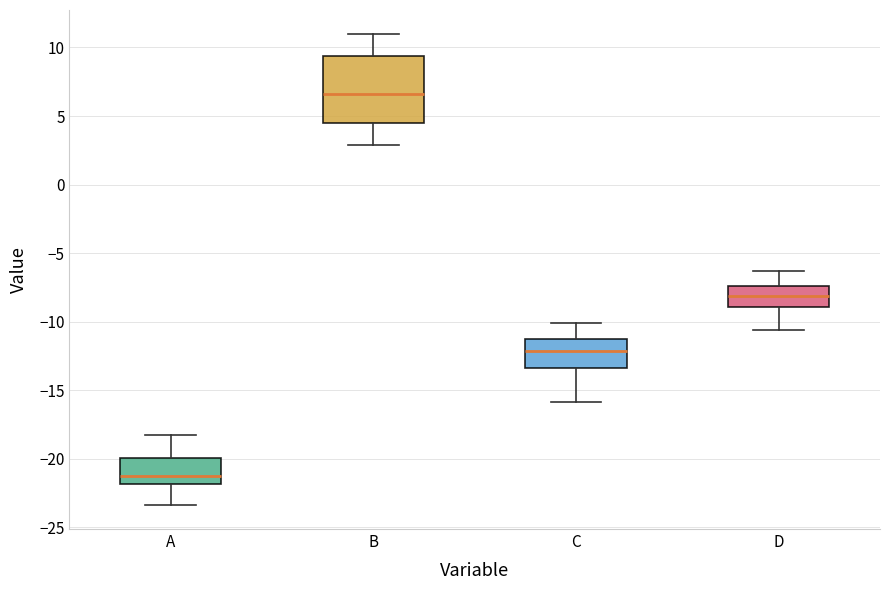

Reading left to right, transcribe this box plot: for each box, give where its median line is, the range the box spans, and where its two whiskers end, as read against the y-axis. The values are not printed on the chart, so give them approximately, as read against the axis.

A: median -21.0, box -22.0 to -20.0, whiskers -23.5 to -18.0
B: median 6.5, box 4.5 to 9.5, whiskers 3.0 to 11.0
C: median -12.0, box -13.5 to -11.0, whiskers -16.0 to -10.0
D: median -8.0, box -9.0 to -7.5, whiskers -10.5 to -6.5